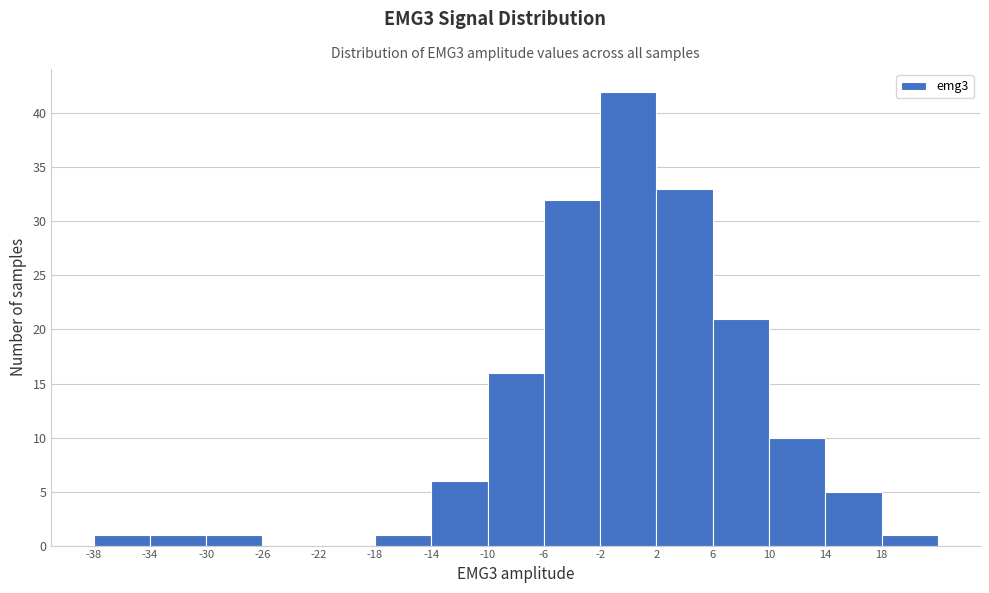

Reading left to right, transcribe this chart: for each bar, give the range it covers on the x-axis and its height. The values are not printed on the chart, so give them approximately, as read against the axis.

-38 to -34: 1
-34 to -30: 1
-30 to -26: 1
-26 to -22: 0
-22 to -18: 0
-18 to -14: 1
-14 to -10: 6
-10 to -6: 16
-6 to -2: 32
-2 to 2: 42
2 to 6: 33
6 to 10: 21
10 to 14: 10
14 to 18: 5
18 to 22: 1